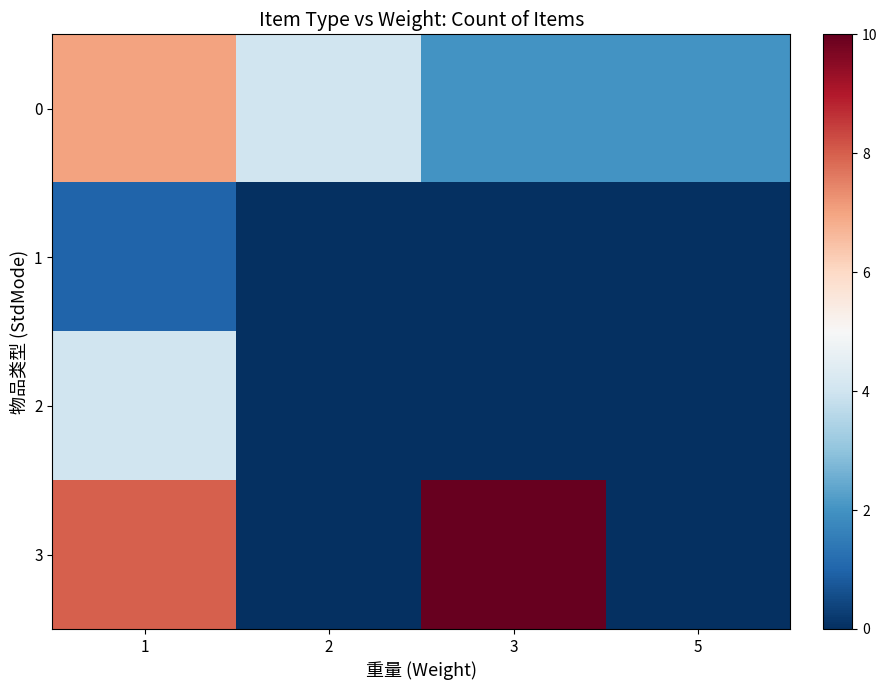

List the series in order of their overall mean, highest first.

3, 0, 2, 1